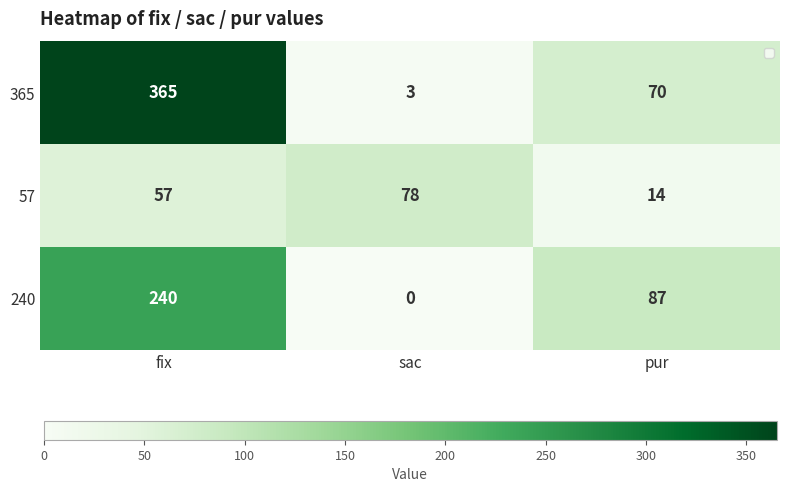

At which category does the chart reach its peak across all series?

fix